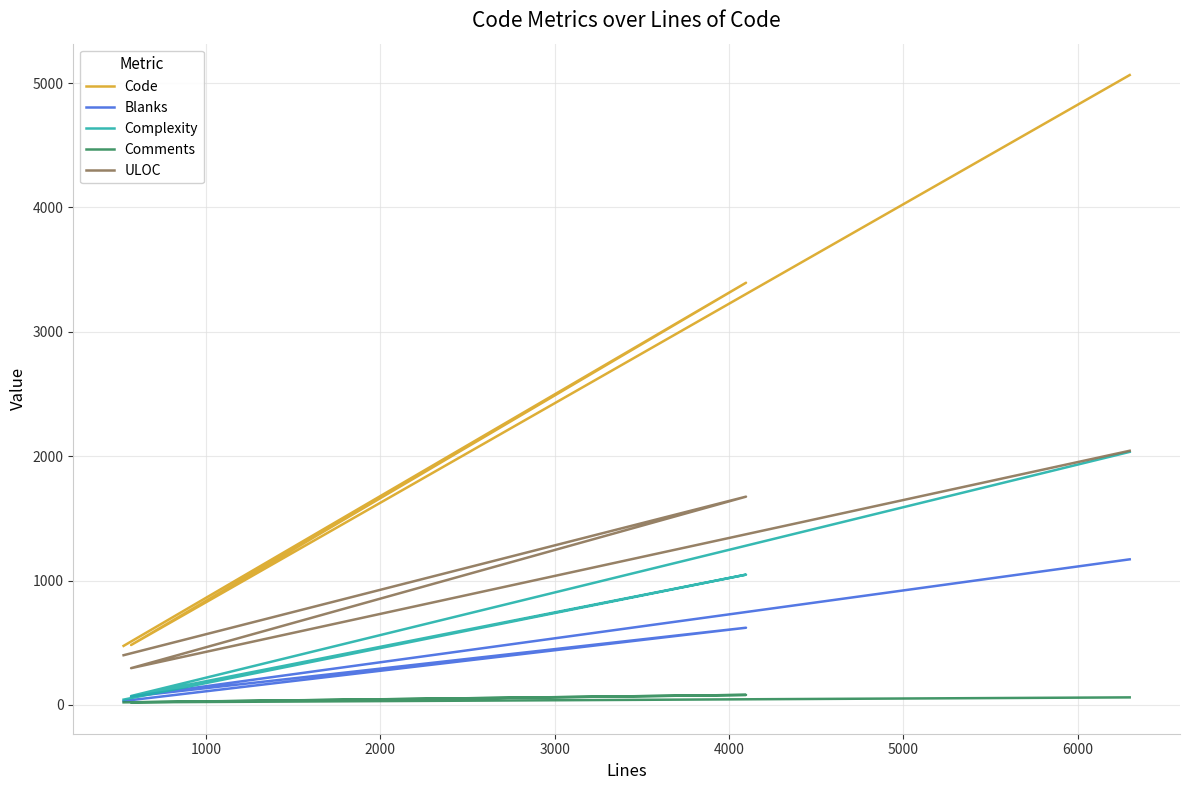

What is the maximum value shown in the chart?

5065